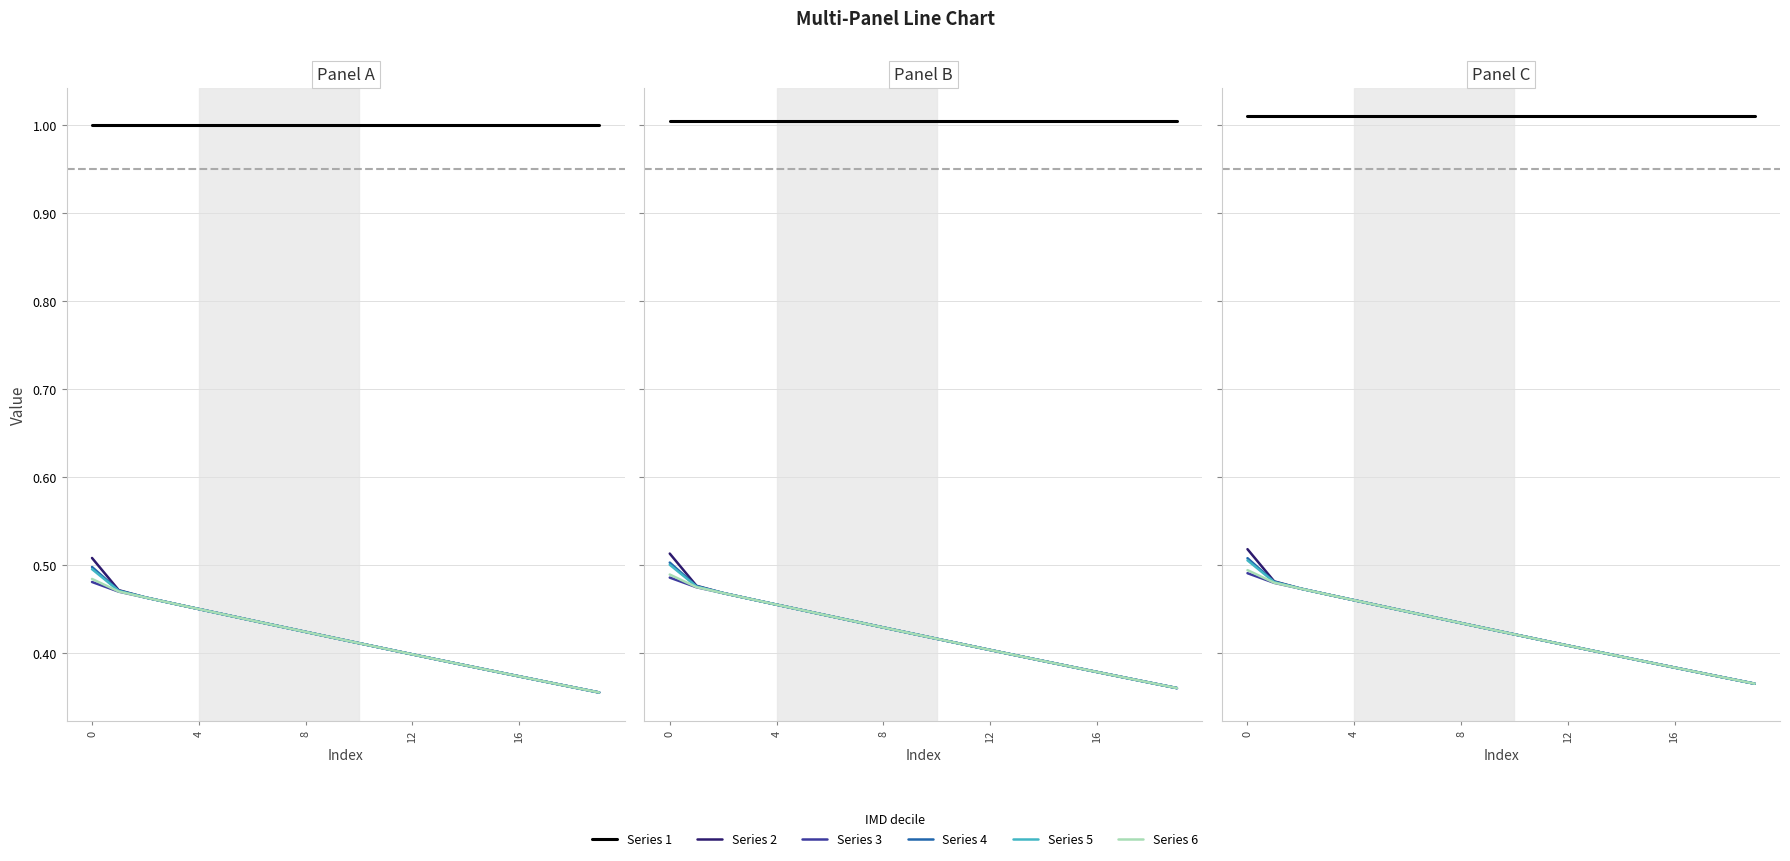

What is the label of the 11th point from the left?

10